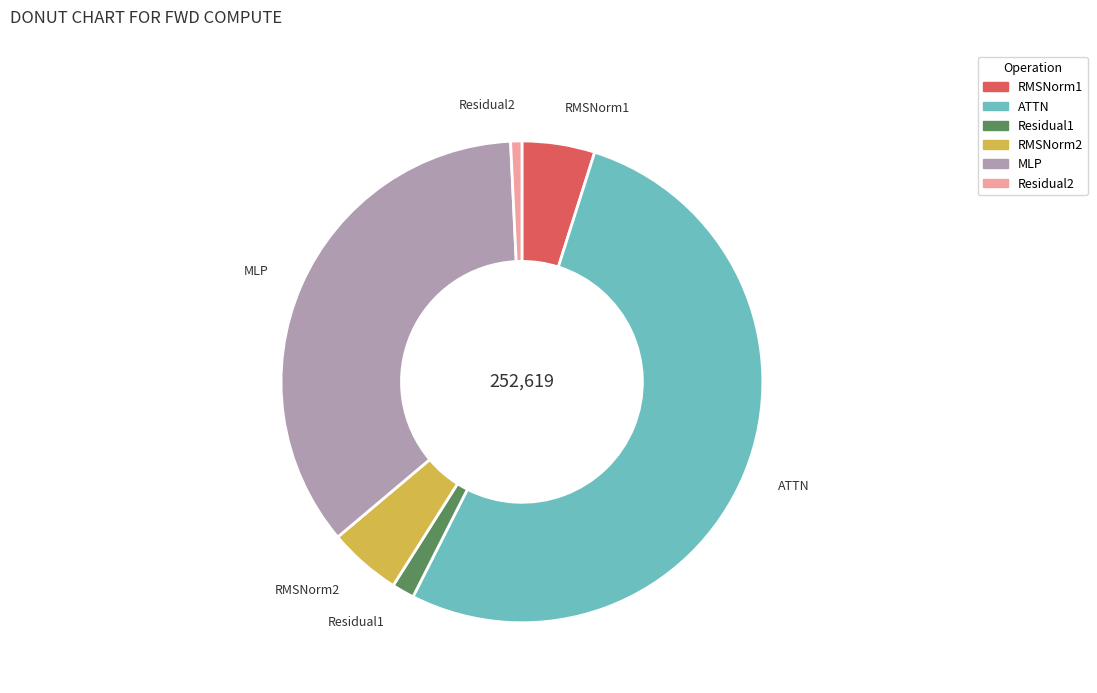

Which has a higher value, Residual2 or RMSNorm1?

RMSNorm1